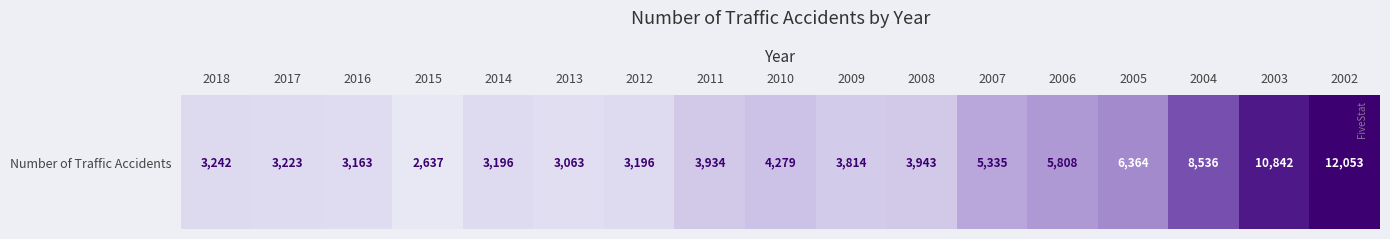

Count the number of values greater than 3934.

8